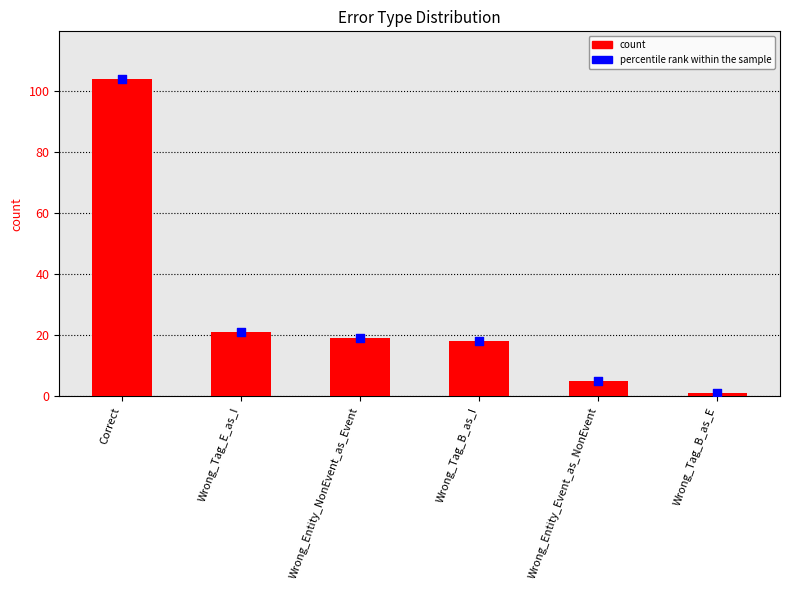

Is the value of percentile rank within the sample at Wrong_Tag_E_as_I greater than the value of count at Wrong_Tag_E_as_I?

No